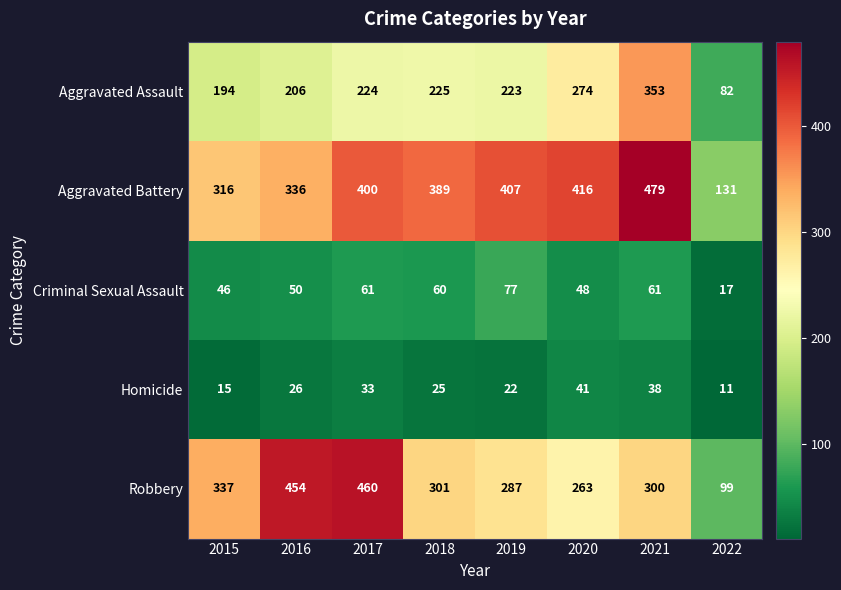

Which series has the largest range (max minus min)?

Robbery